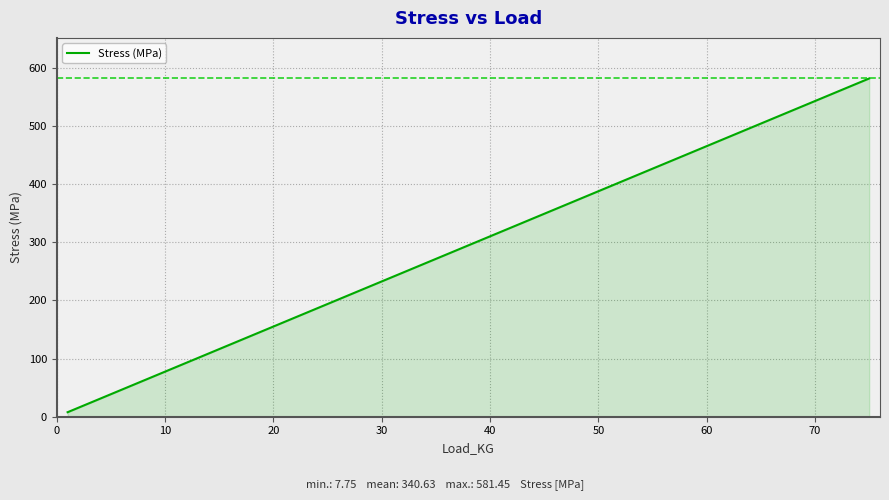

What is the difference between the maximum and second lowest values?

550.4